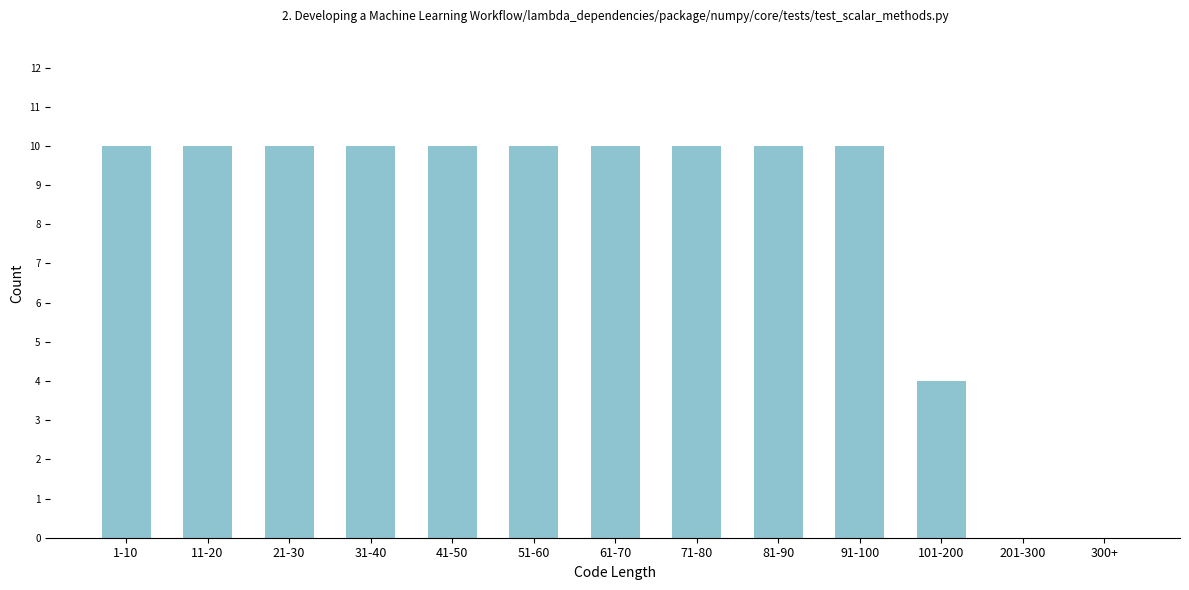

Reading left to right, what are all the values shown in this chart?

1-10=10	11-20=10	21-30=10	31-40=10	41-50=10	51-60=10	61-70=10	71-80=10	81-90=10	91-100=10	101-200=4	201-300=0	300+=0